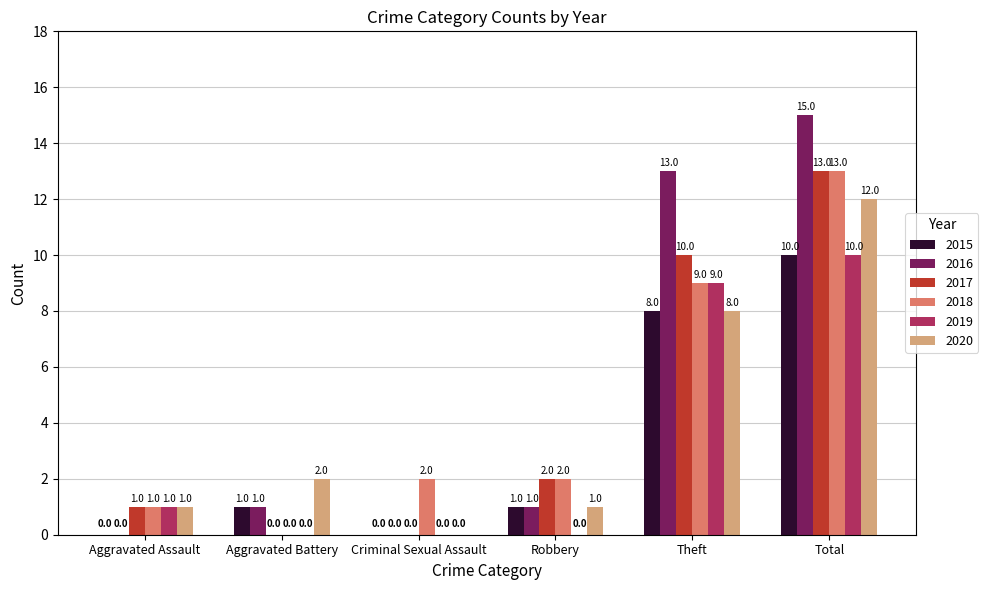

At which label is 2015 closest to 5?

Theft